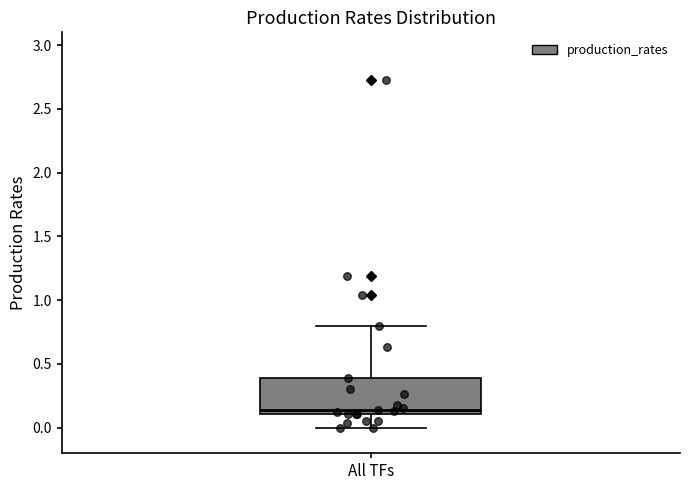

Read this box plot against the y-axis: the position of the median line, the range covered by the box, and the ends of both whiskers. The values are not printed on the chart, so give them approximately, as read against the axis.

median 0.15, box 0.10 to 0.40, whiskers 0.00 to 0.80